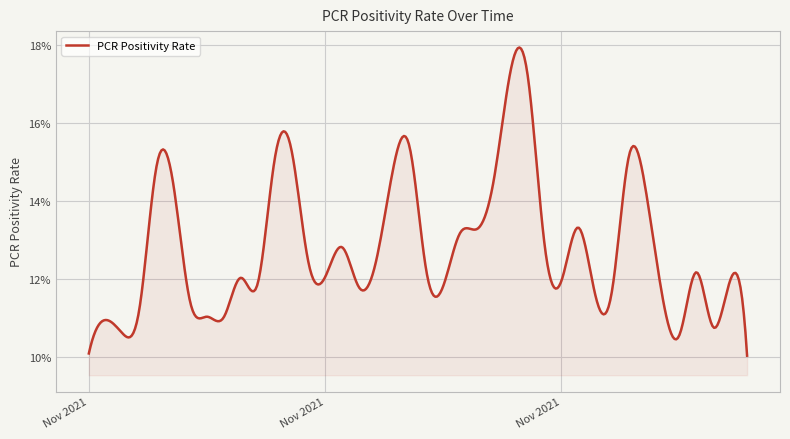

Does the chart display data point markers on the line(s)?

No